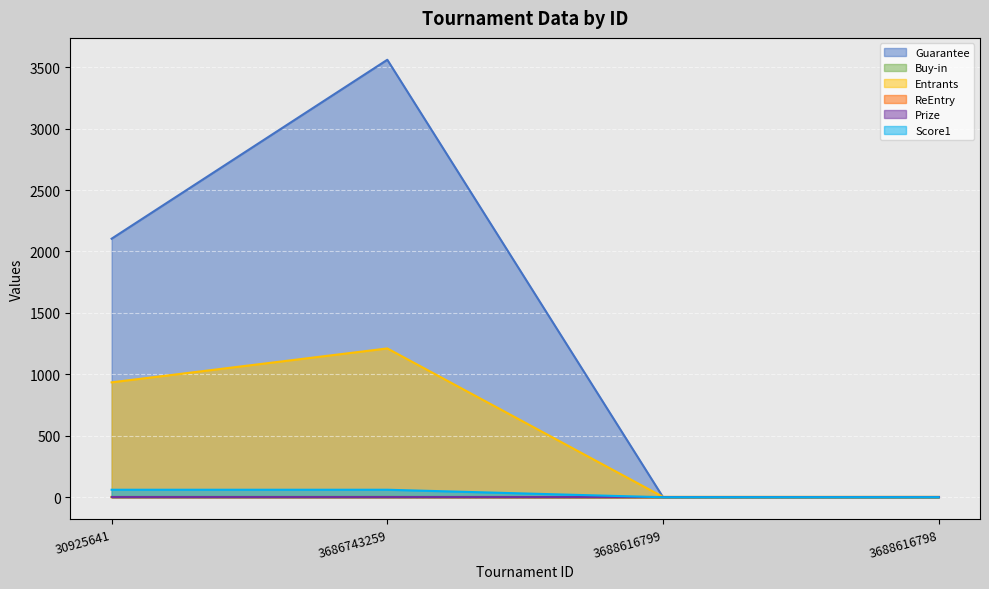

The value of Guarantee at 3688616798 is 2.0. True or false?

True